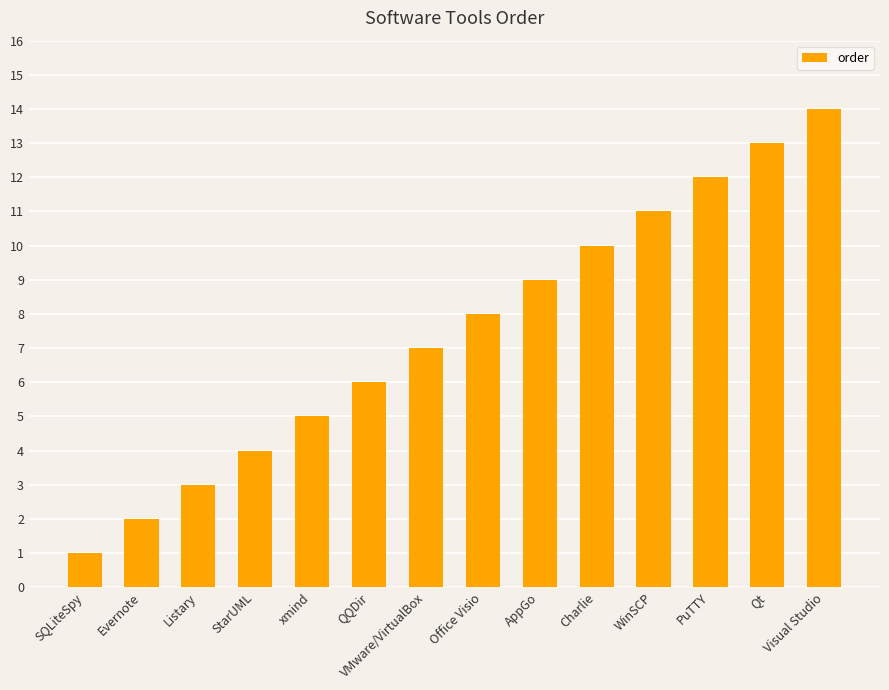

What is the average value?

8